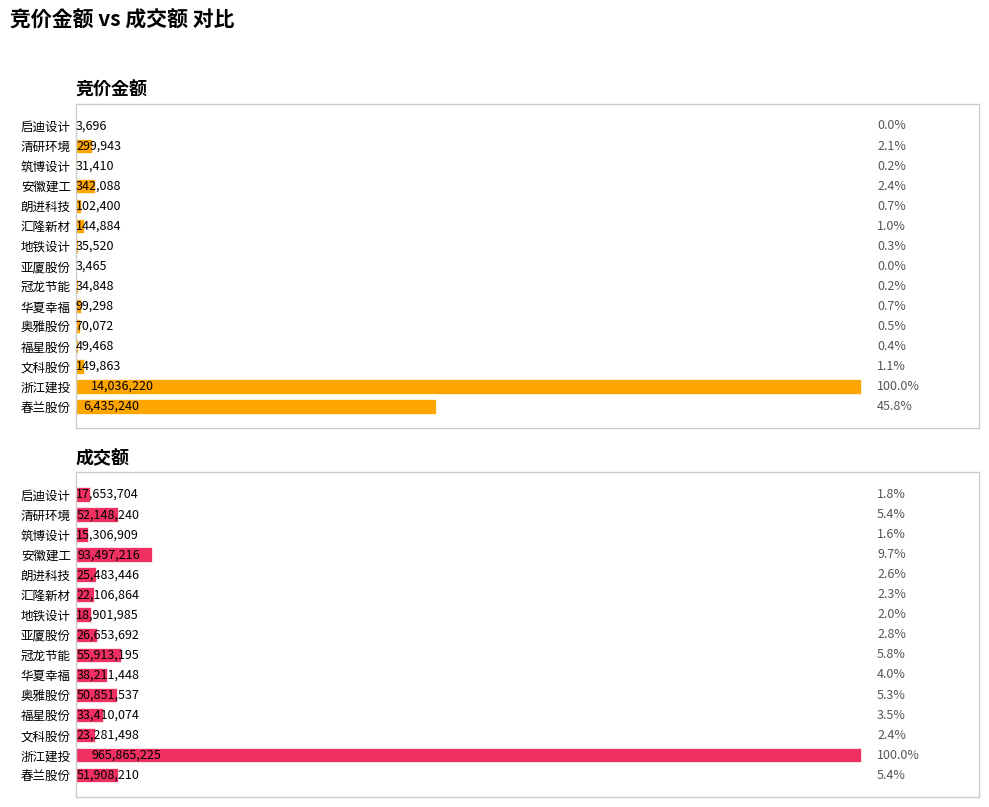

What position from the right is 启迪设计?

1